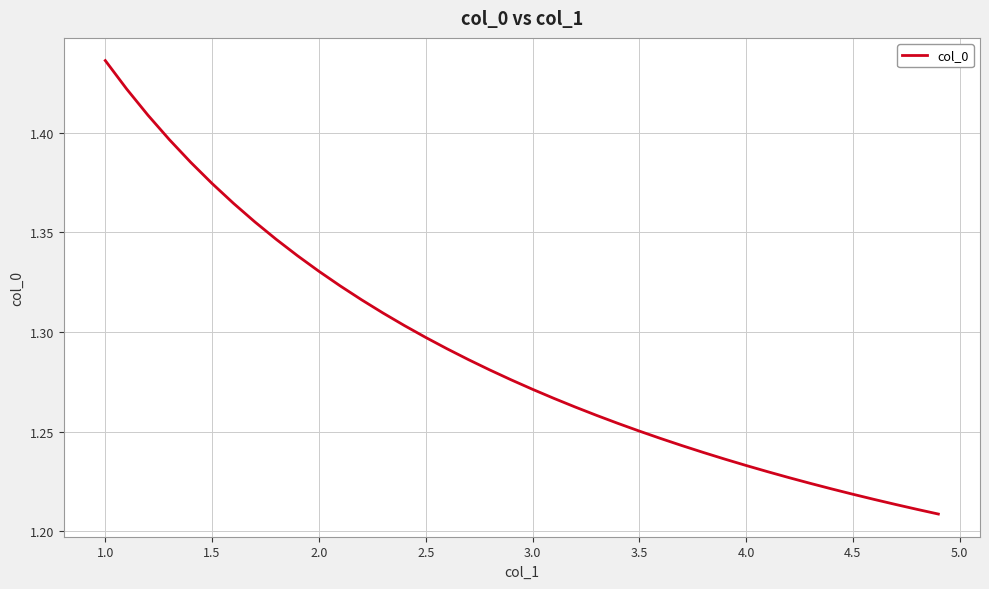

Count the values in the range 1 to 2.

40